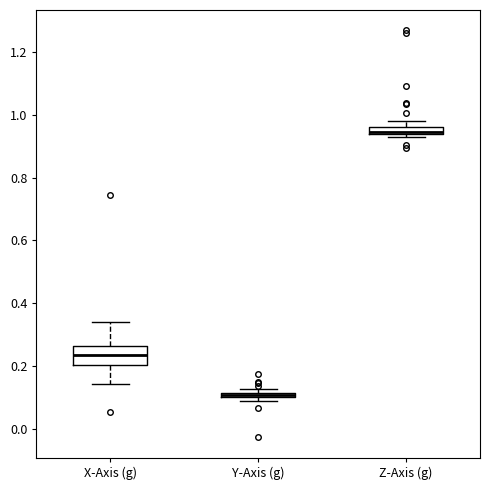

Comparing the boxes themselves (not the whiskers), which one is the tallest?

X-Axis (g)